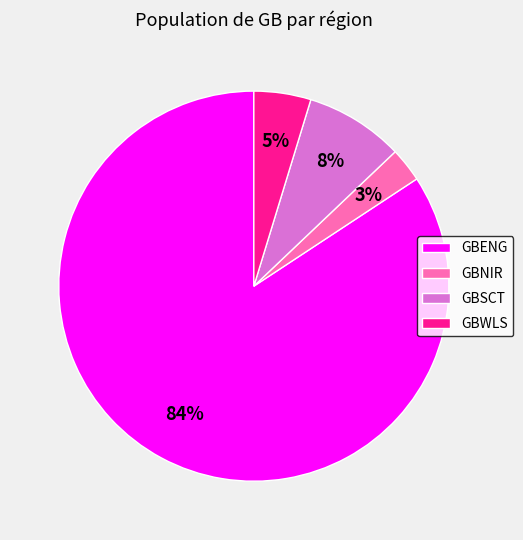

Is there a majority slice in this chart?

Yes